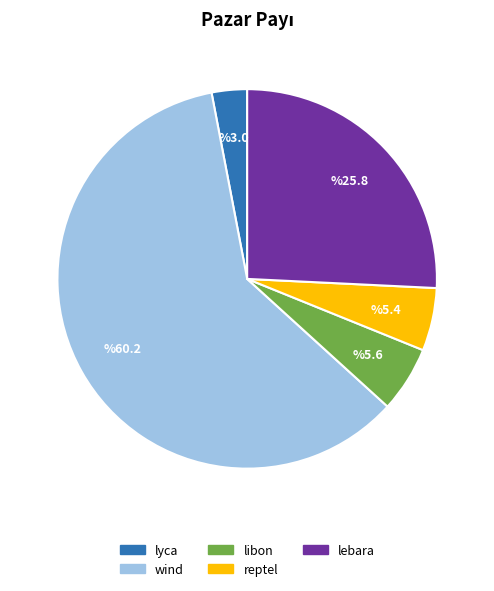

Which has a higher value, lebara or libon?

lebara